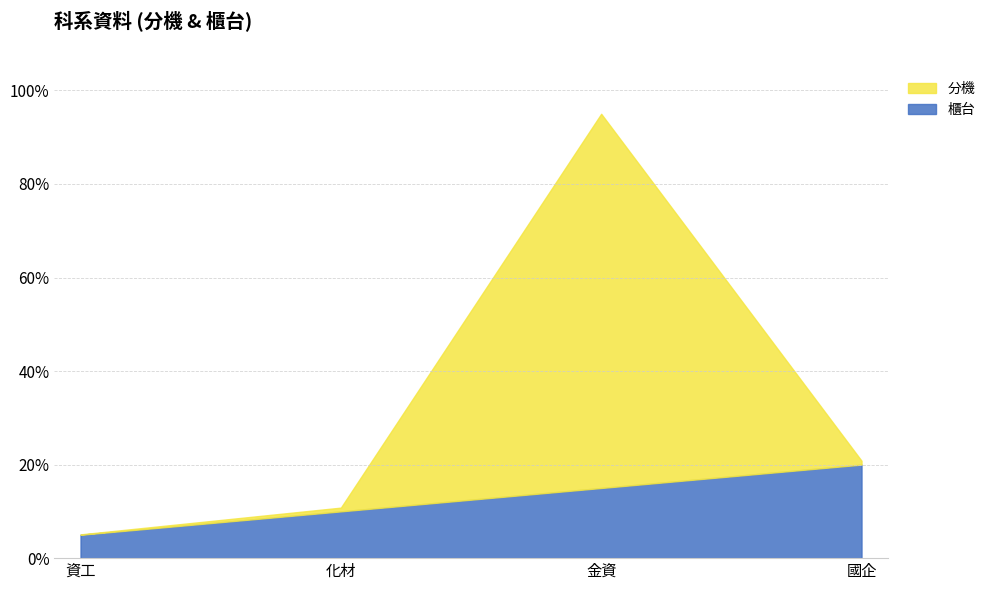

What is the greatest value displayed?

95.0